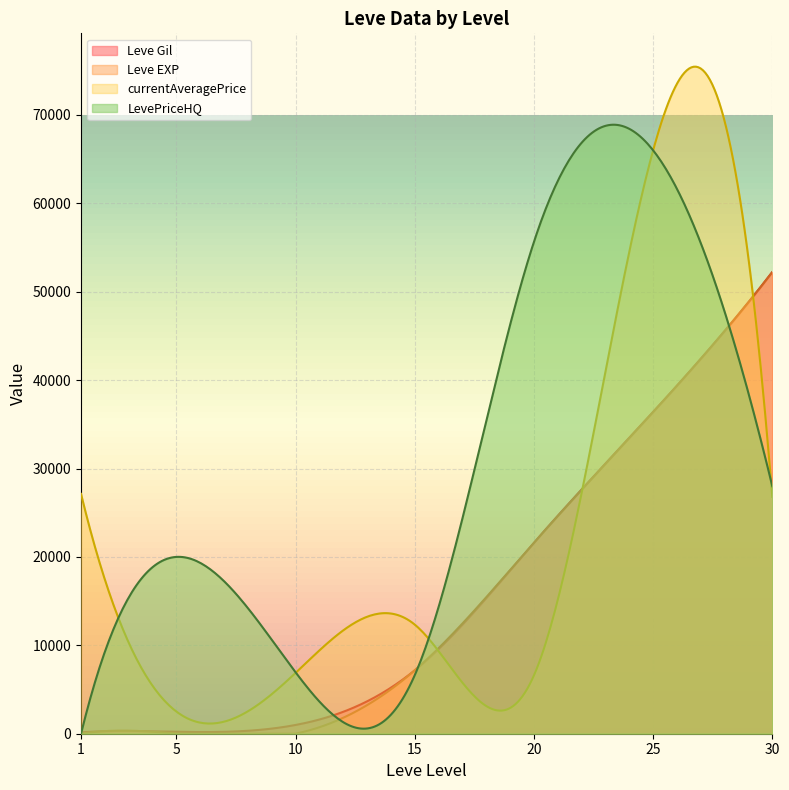

What is the sum of all Leve Gil values?

4722373.6